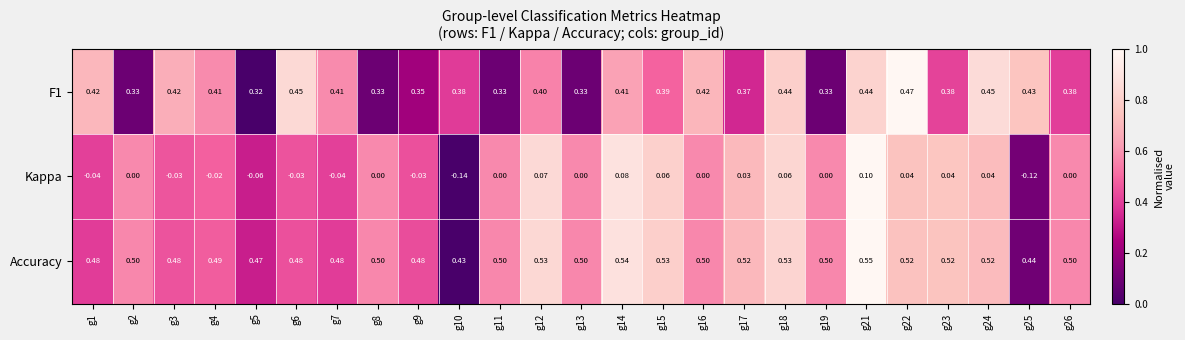

Which series has the largest total across all categories?

Accuracy